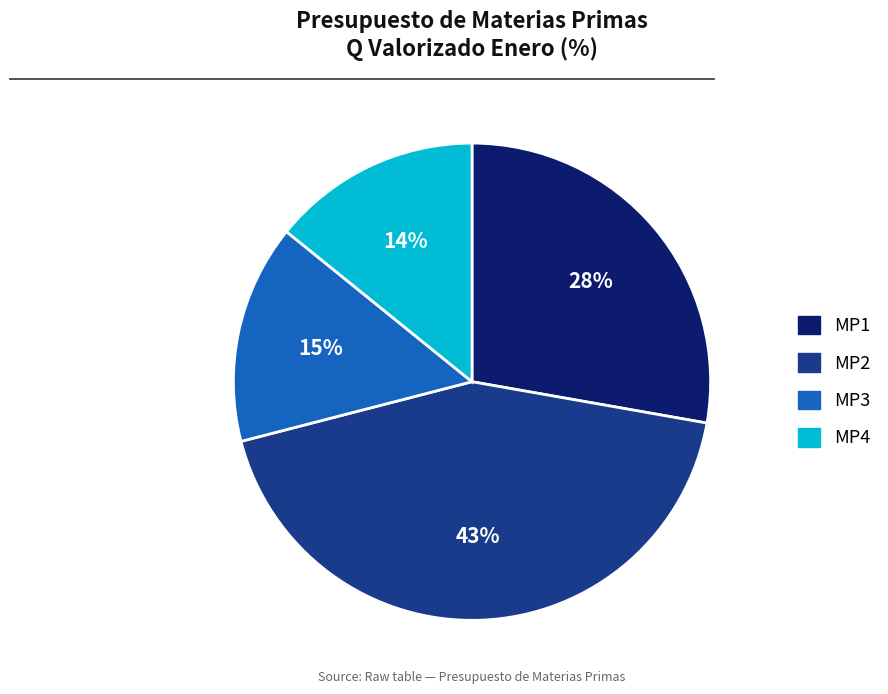

To the nearest percent, what is the difference between the MP2 and MP4 slice percentages?

29%